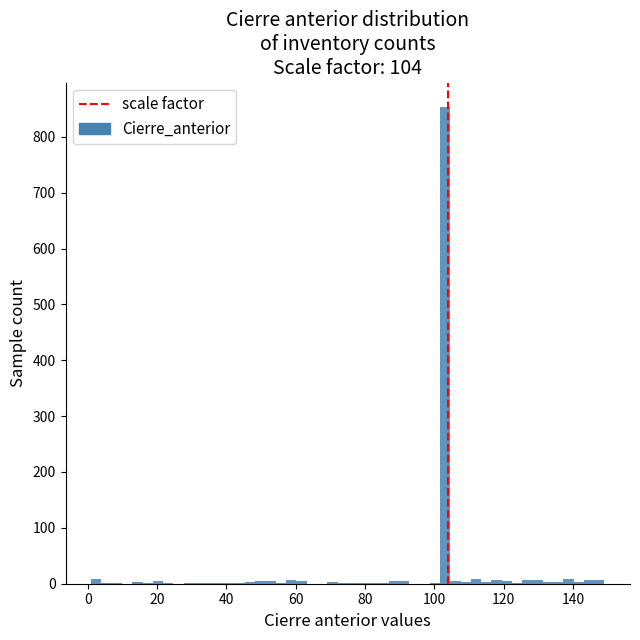

Read against the x-axis, roughly where is the centre of the tallest bar?

104